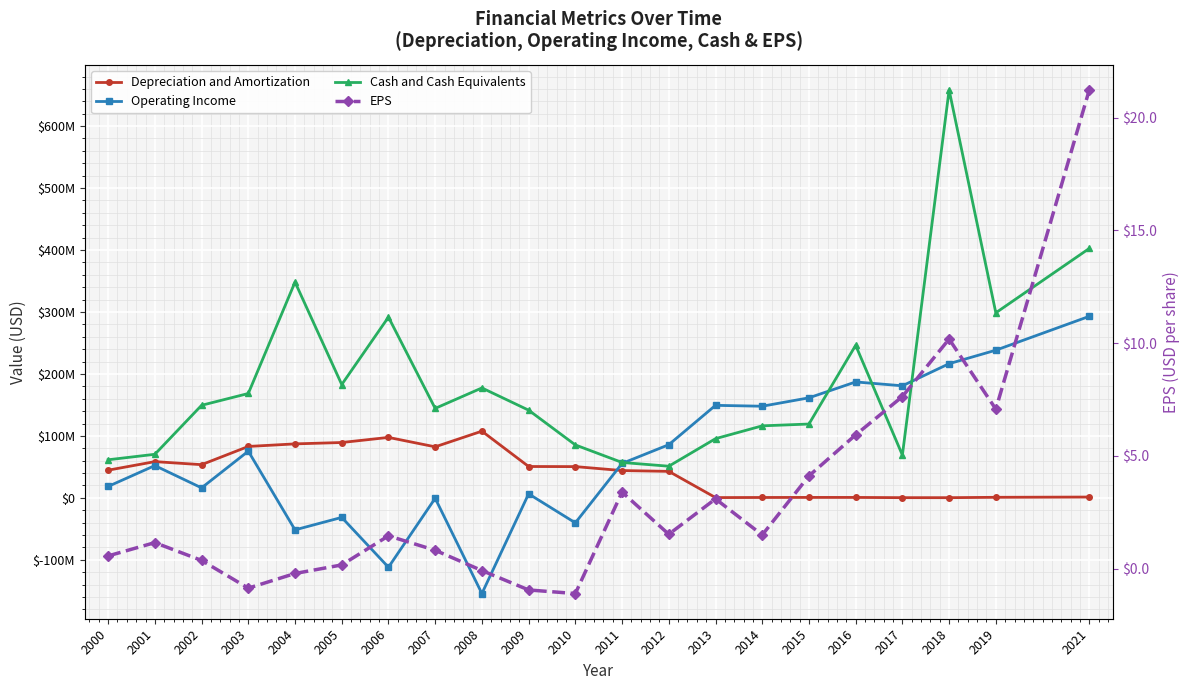

Which category has the lowest value in the Operating Income series?

2008